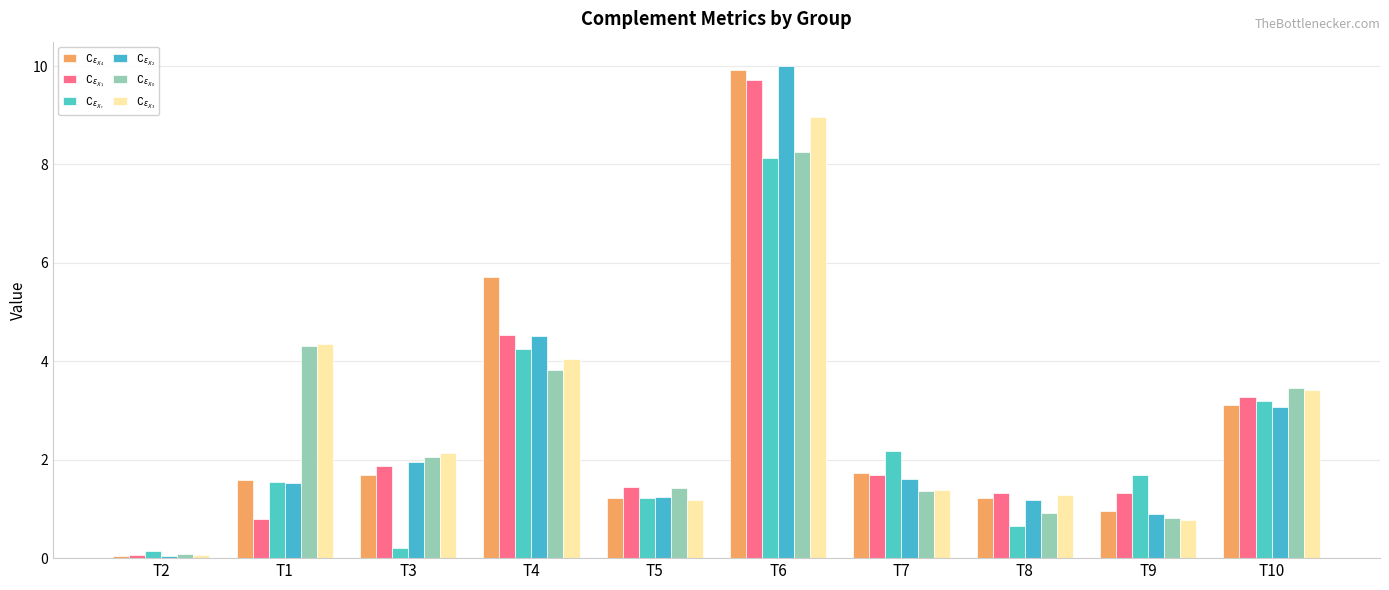

The $\complement_{\epsilon_{X_4}}$ series shows 5.7 at T4. True or false?

True